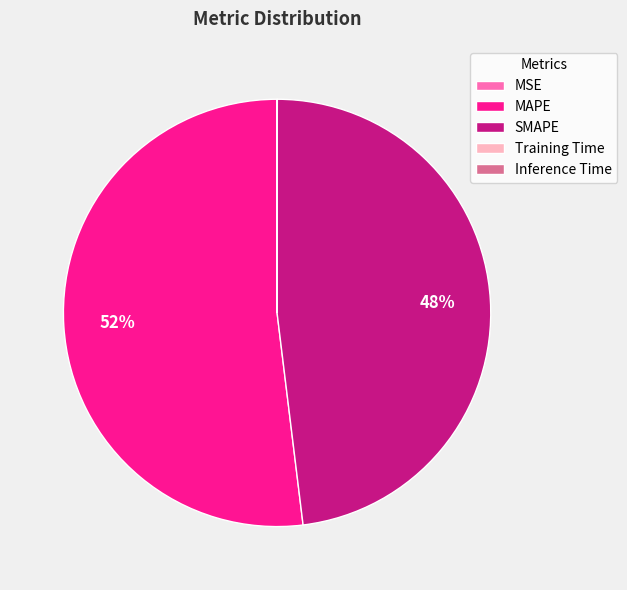

True or false: SMAPE accounts for 48% of the total.

True